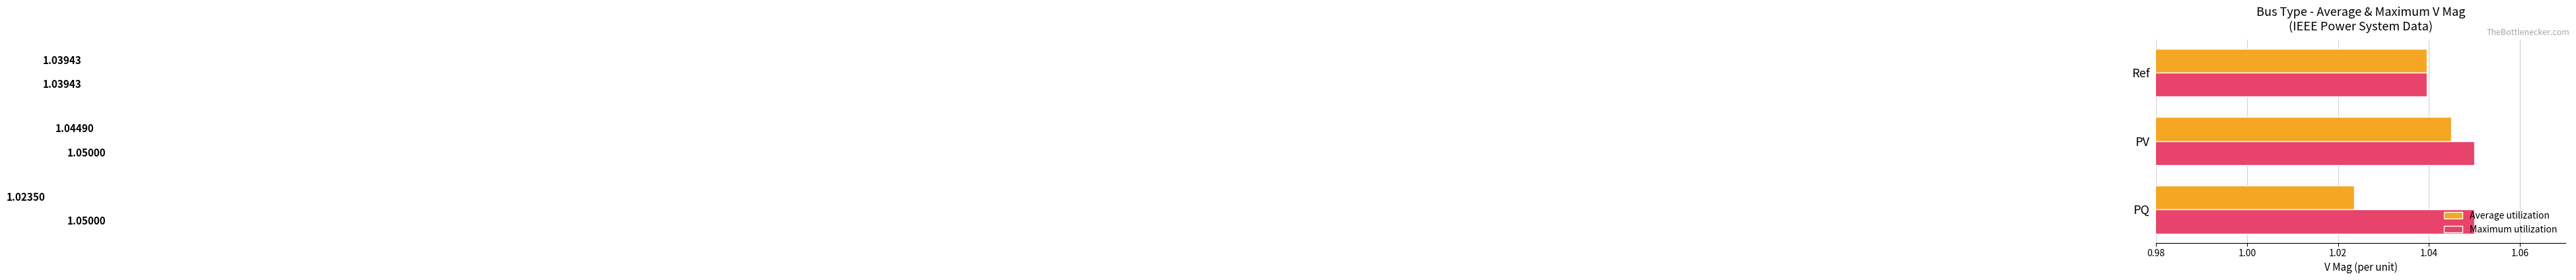

Is the value of Average utilization at PV greater than the value of Maximum utilization at Ref?

Yes